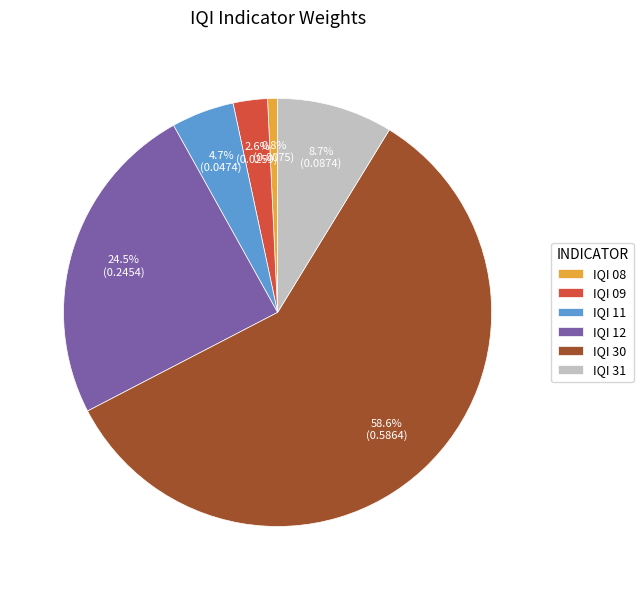

Which has a higher value, IQI 30 or IQI 31?

IQI 30